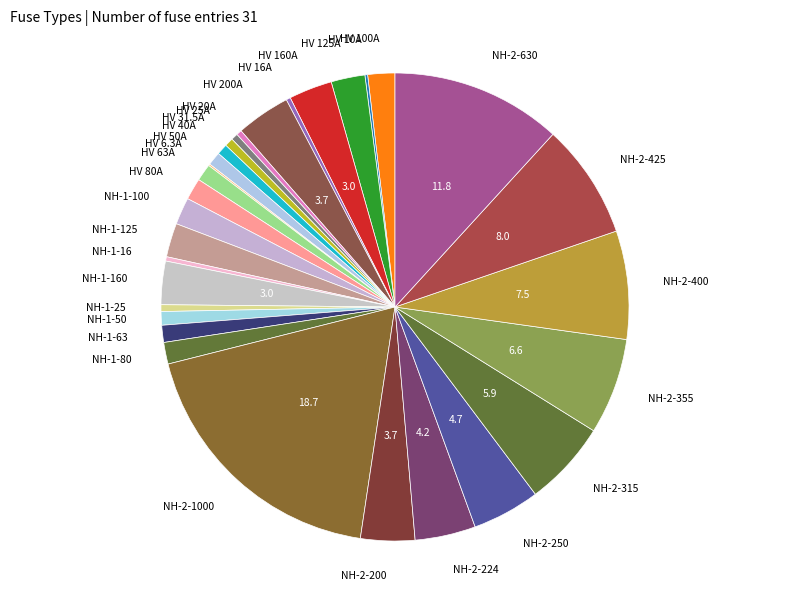

Count the number of slices in the pie.

31